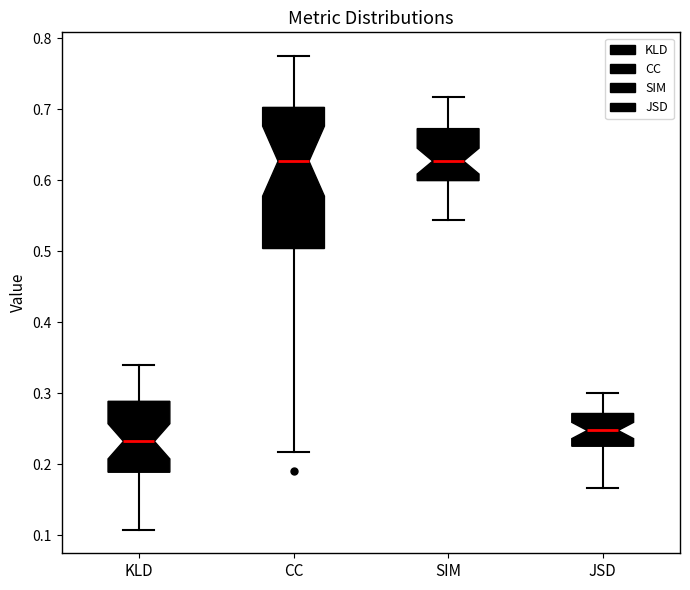

Where does the lower whisker of the box for JSD end on the y-axis? The values are not printed on the chart, so give them approximately, as read against the axis.

0.17